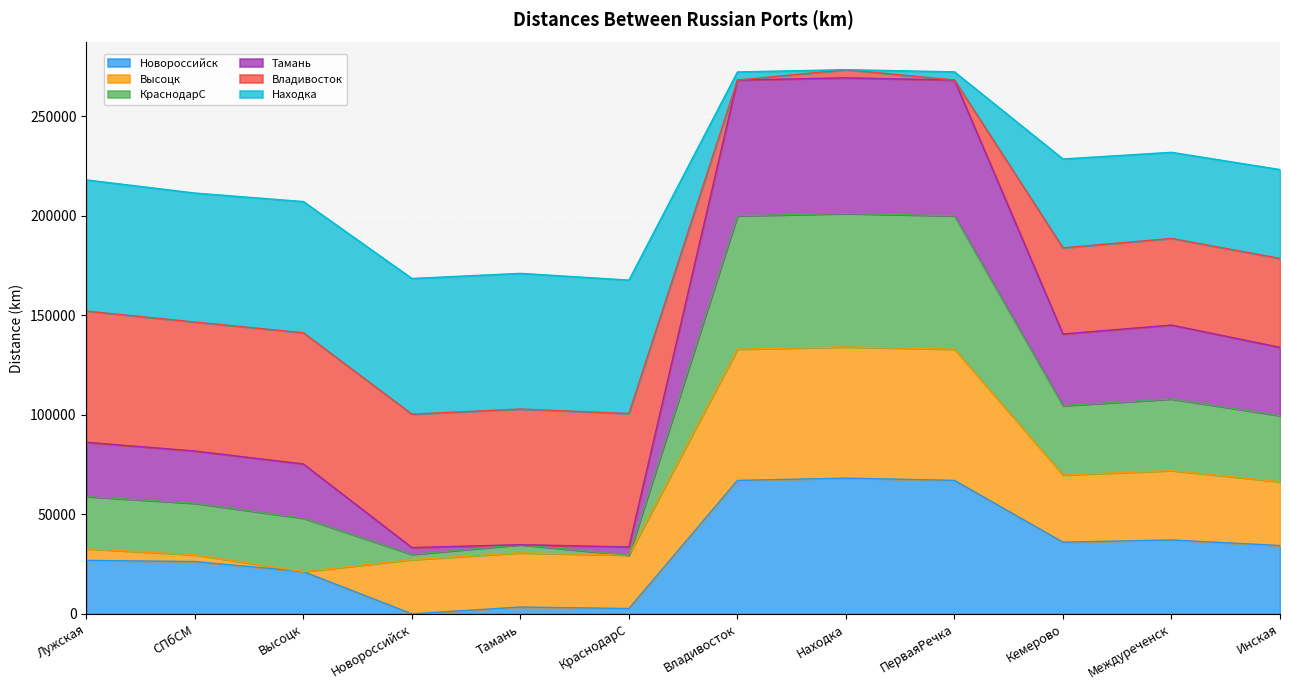

True or false: Новороссийск and Тамань cross at least once.

False